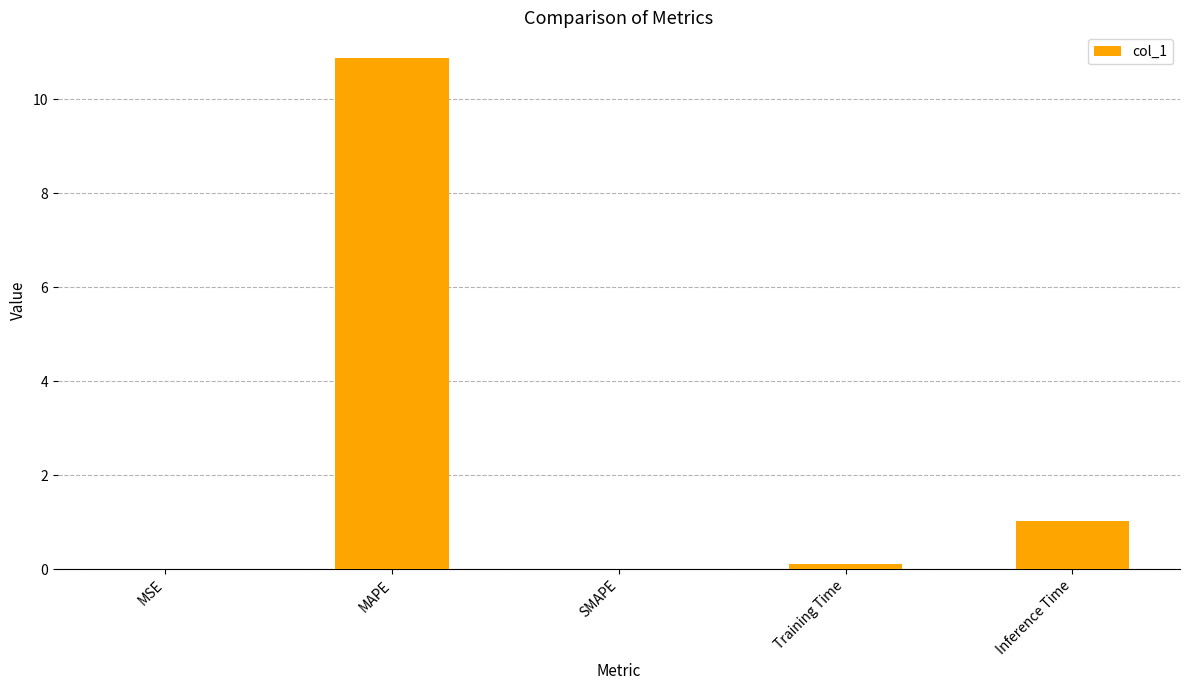

What is the maximum value shown in the chart?

10.9